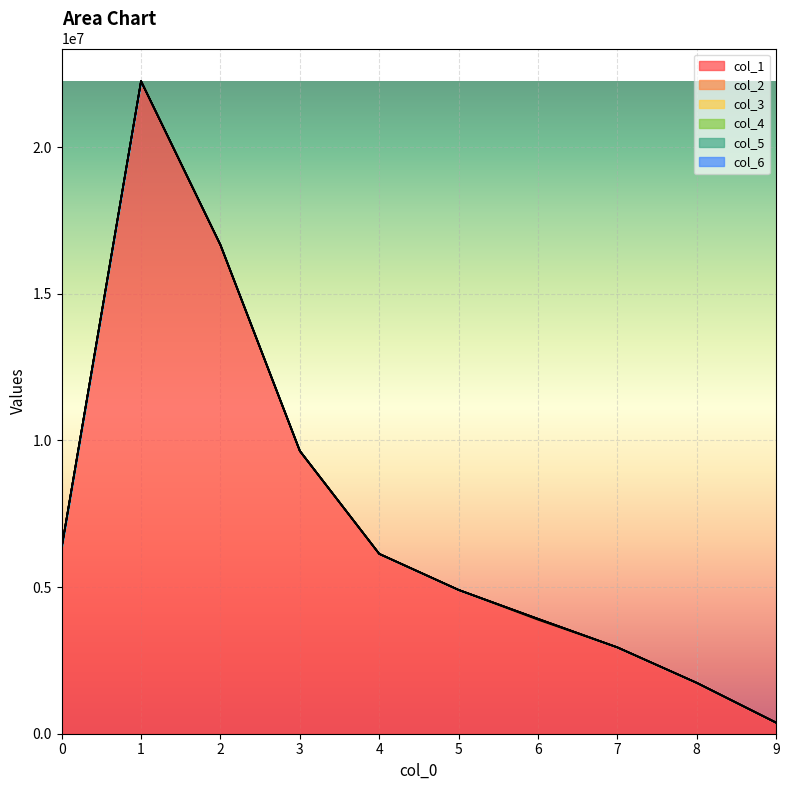

Which series has the widest spread of values?

col_1